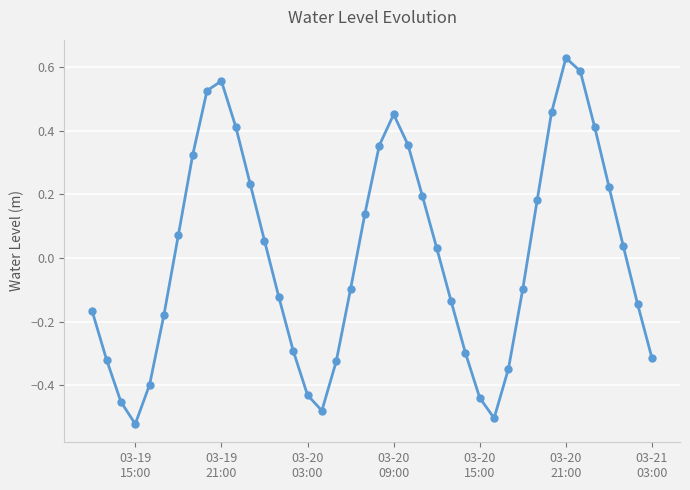

What is the difference between the second highest and second lowest values?

1.1